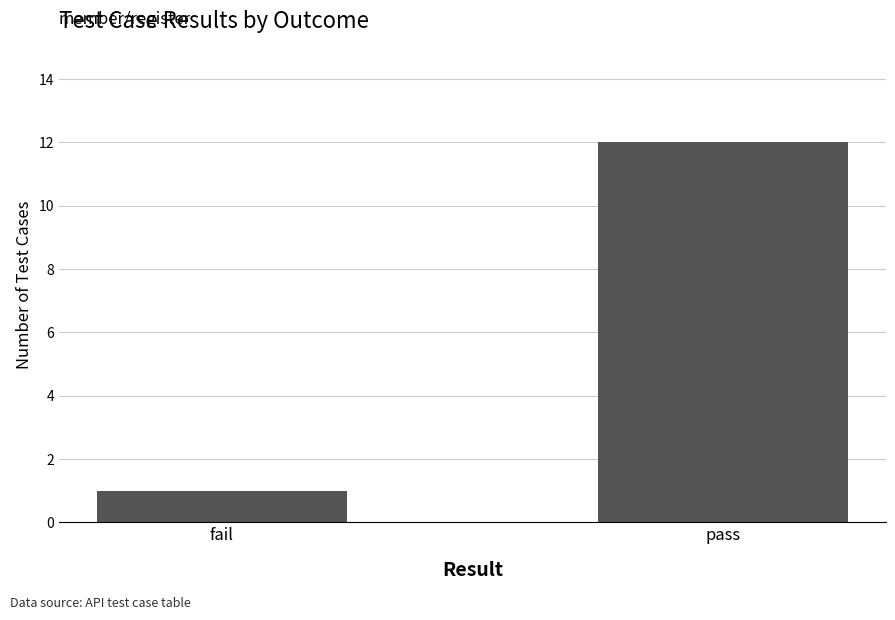

Reading right to left, transcribe all the data shown in this chart.

12	1